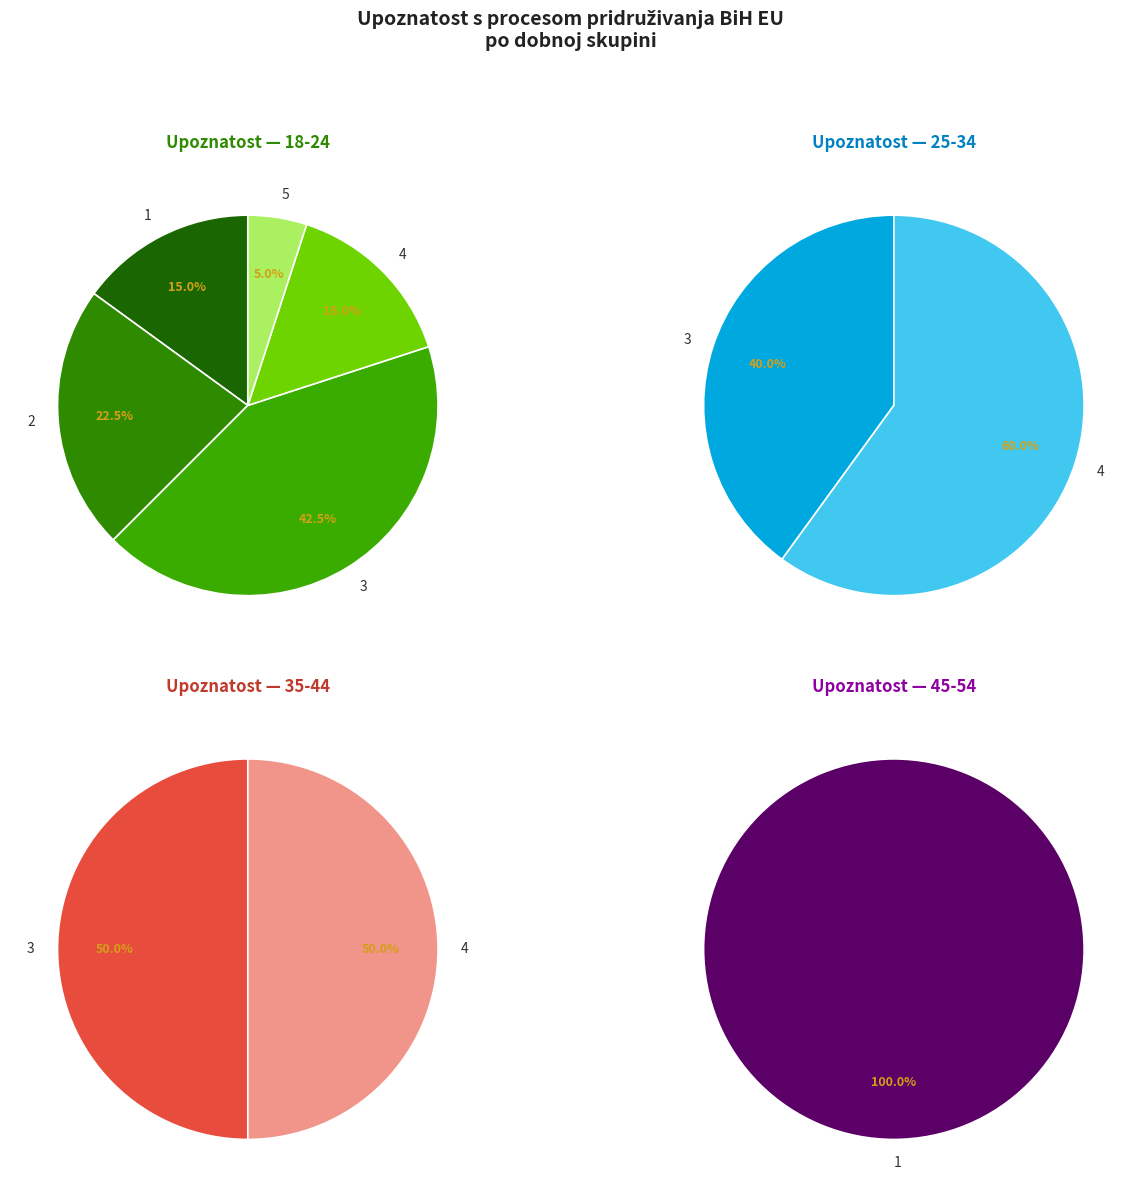

Does any single category account for the majority?

No